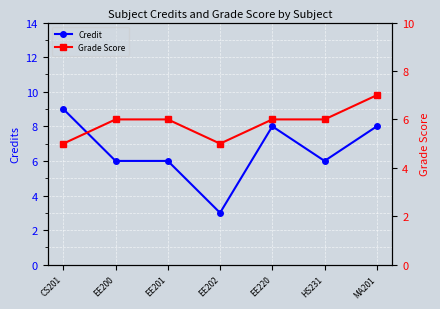

Is it true that Grade Score equals 7 at CS201?

False